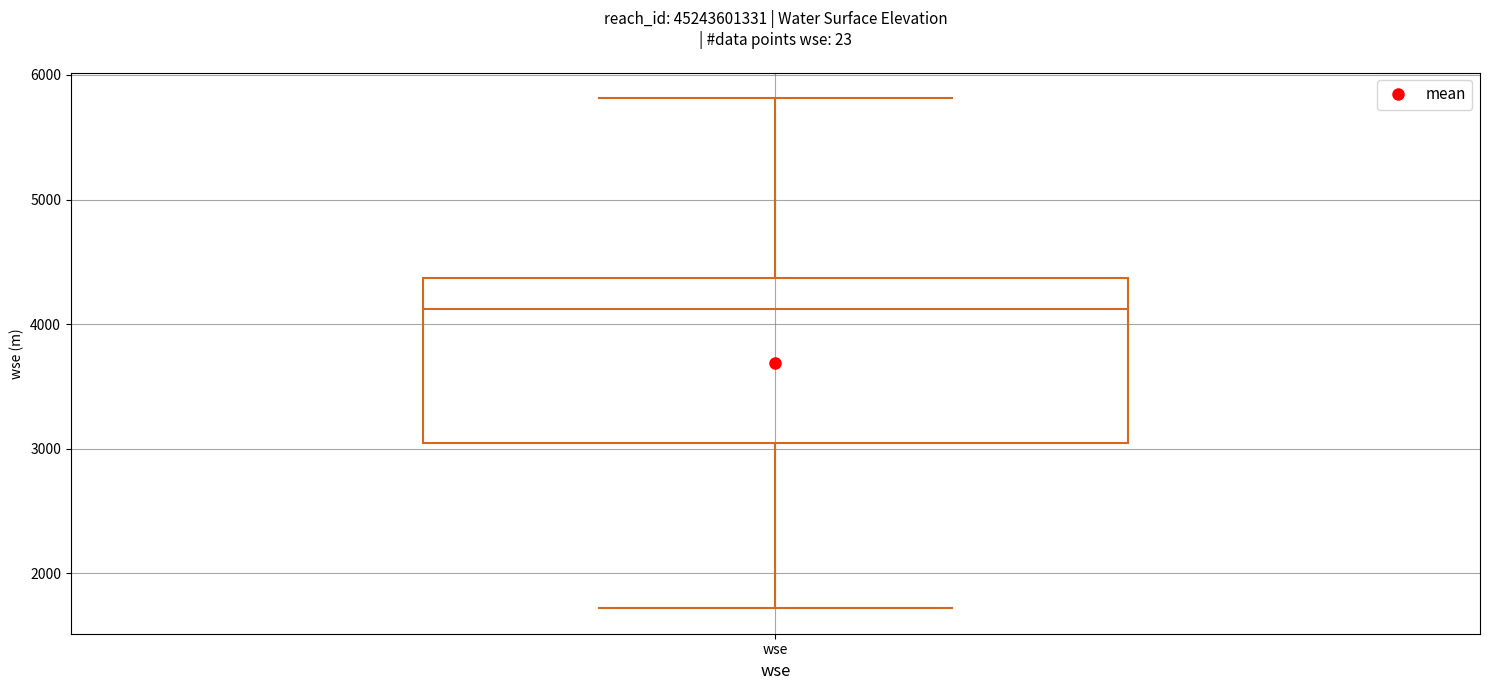

Transcribe this box plot: give where the median line is, the range the box spans, and where the two whiskers end, as read against the y-axis. The values are not printed on the chart, so give them approximately, as read against the axis.

median 4100, box 3000 to 4400, whiskers 1700 to 5800